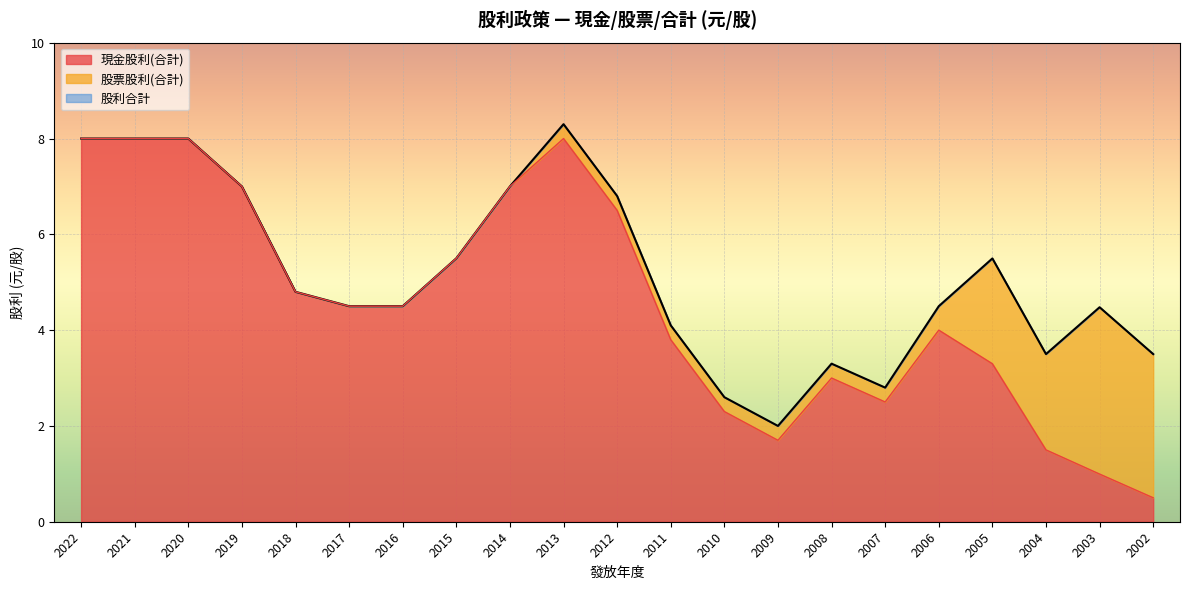

How many values in the 現金股利(合計) series are below 4?

9